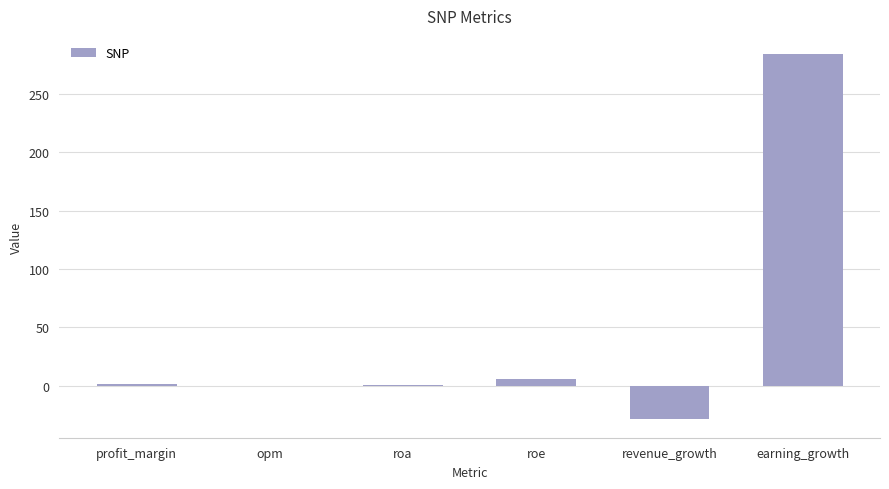

How many data points does each series have?

6